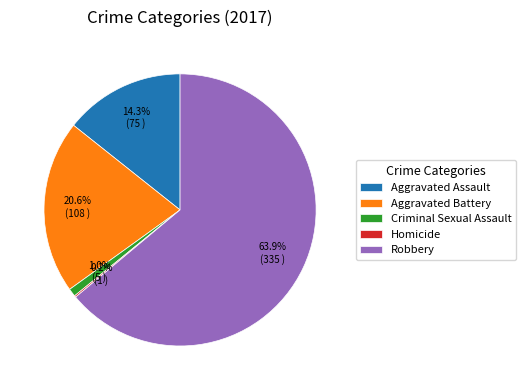

Which category has the biggest portion of the pie?

Robbery